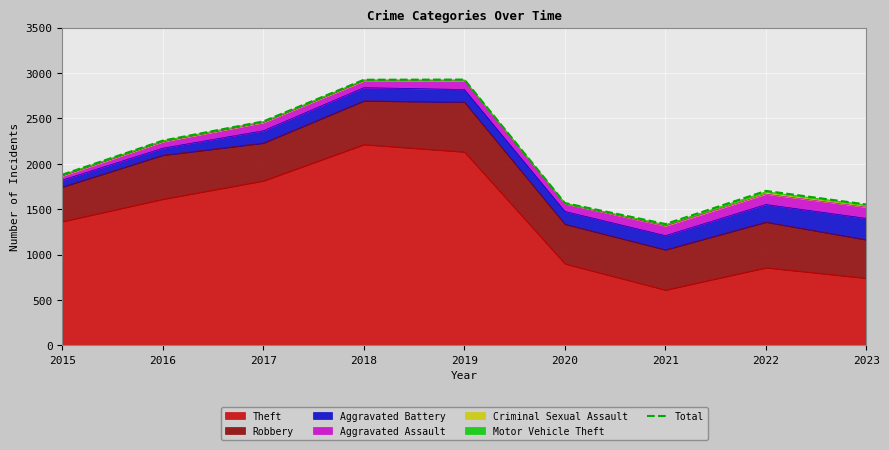

The chart shows a value of 2927 at 2018. True or false?

True